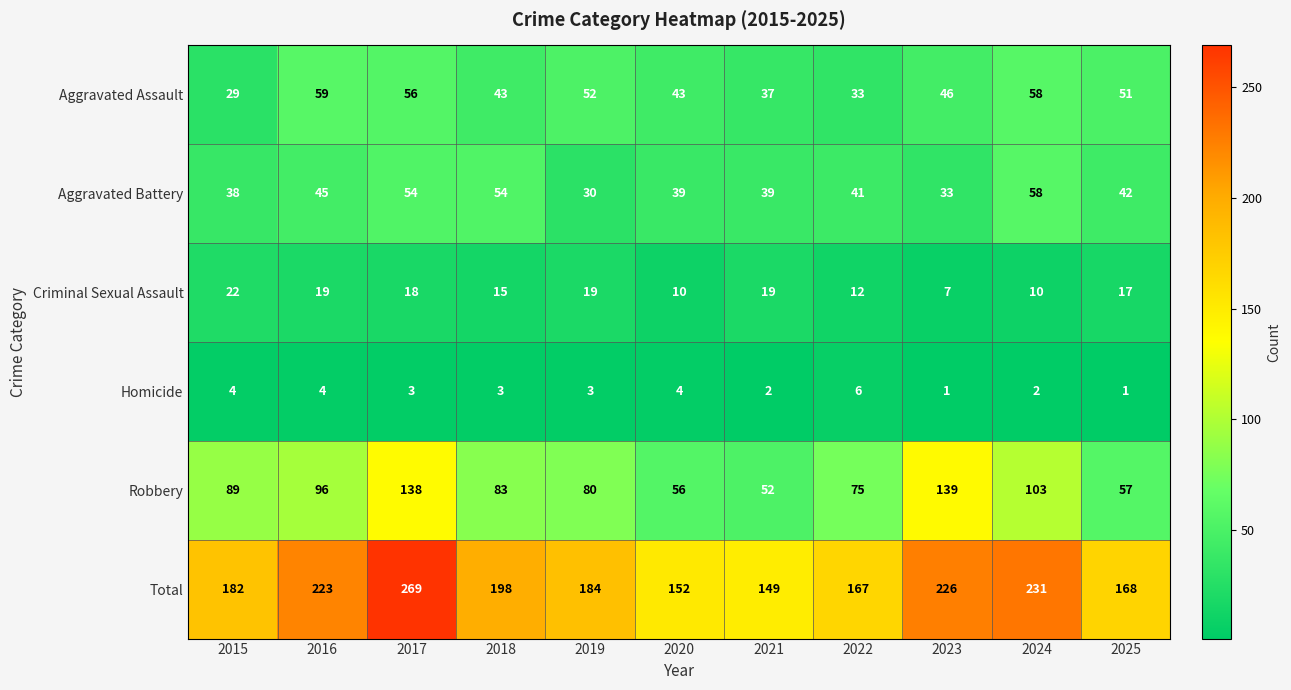

Rank the series at 2019 from lowest to highest value.

Homicide, Criminal Sexual Assault, Aggravated Battery, Aggravated Assault, Robbery, Total